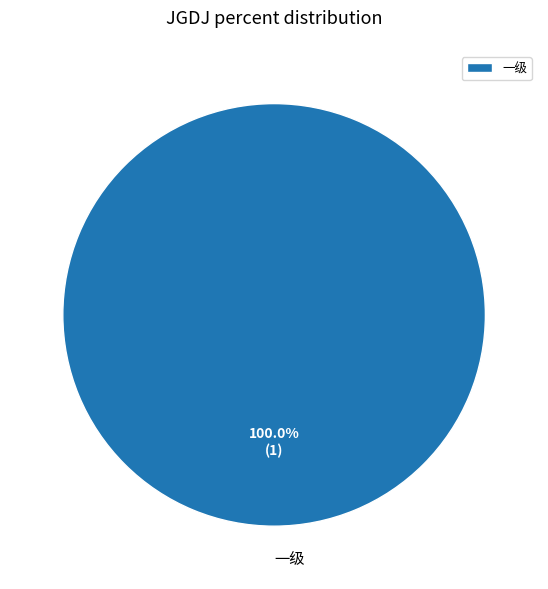

Which category accounts for the majority?

一级